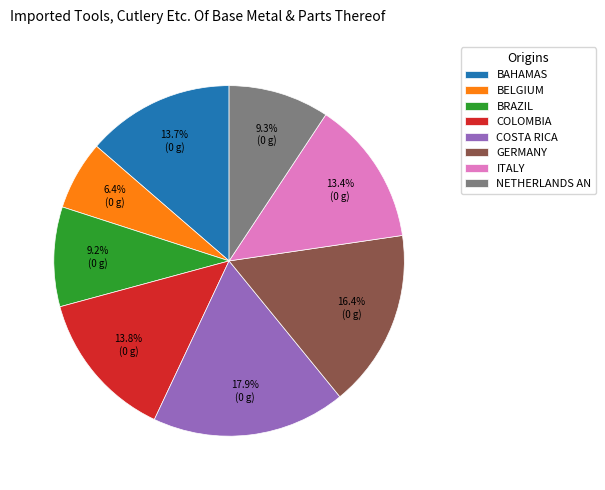

What is the smallest slice in the pie chart?

BELGIUM